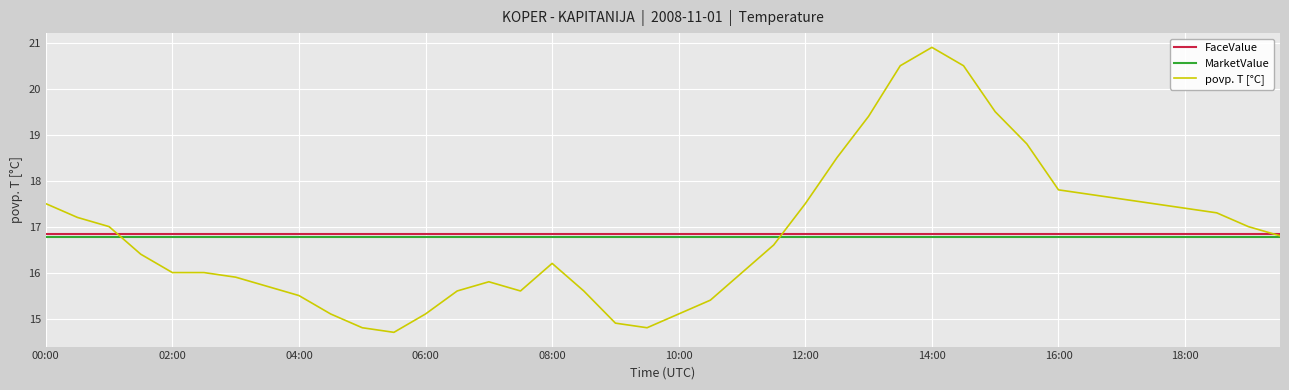

True or false: MarketValue and FaceValue cross at least once.

False